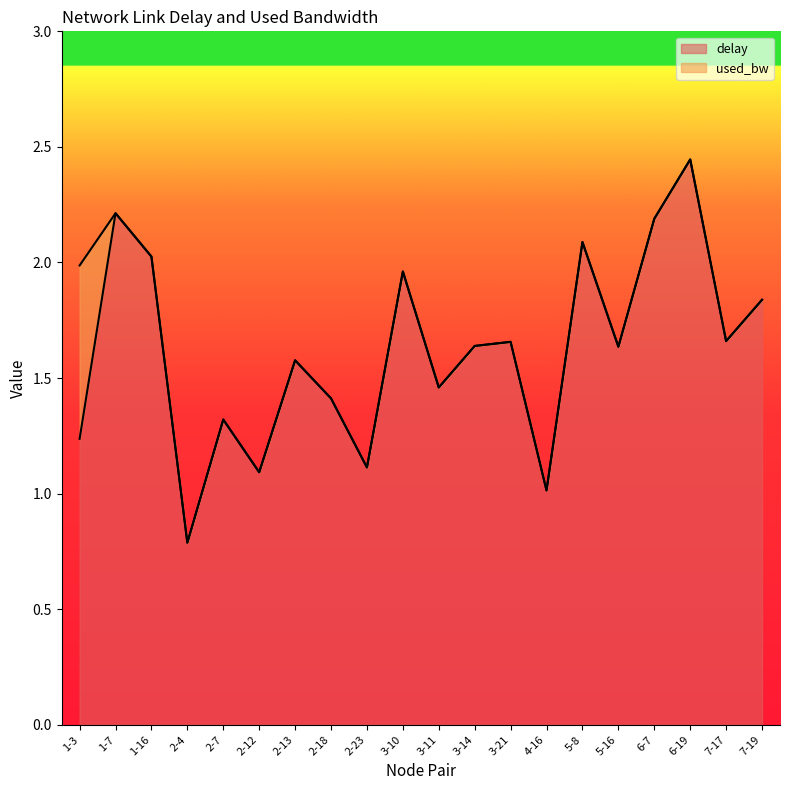

How many lines are shown in the chart?

2